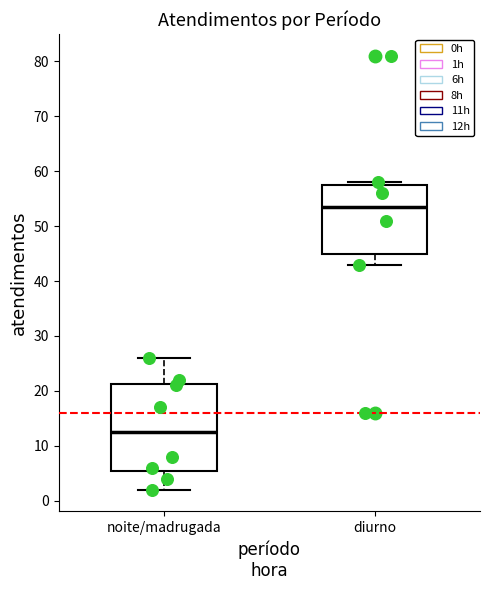

Which box's median line is the lowest?

noite/madrugada